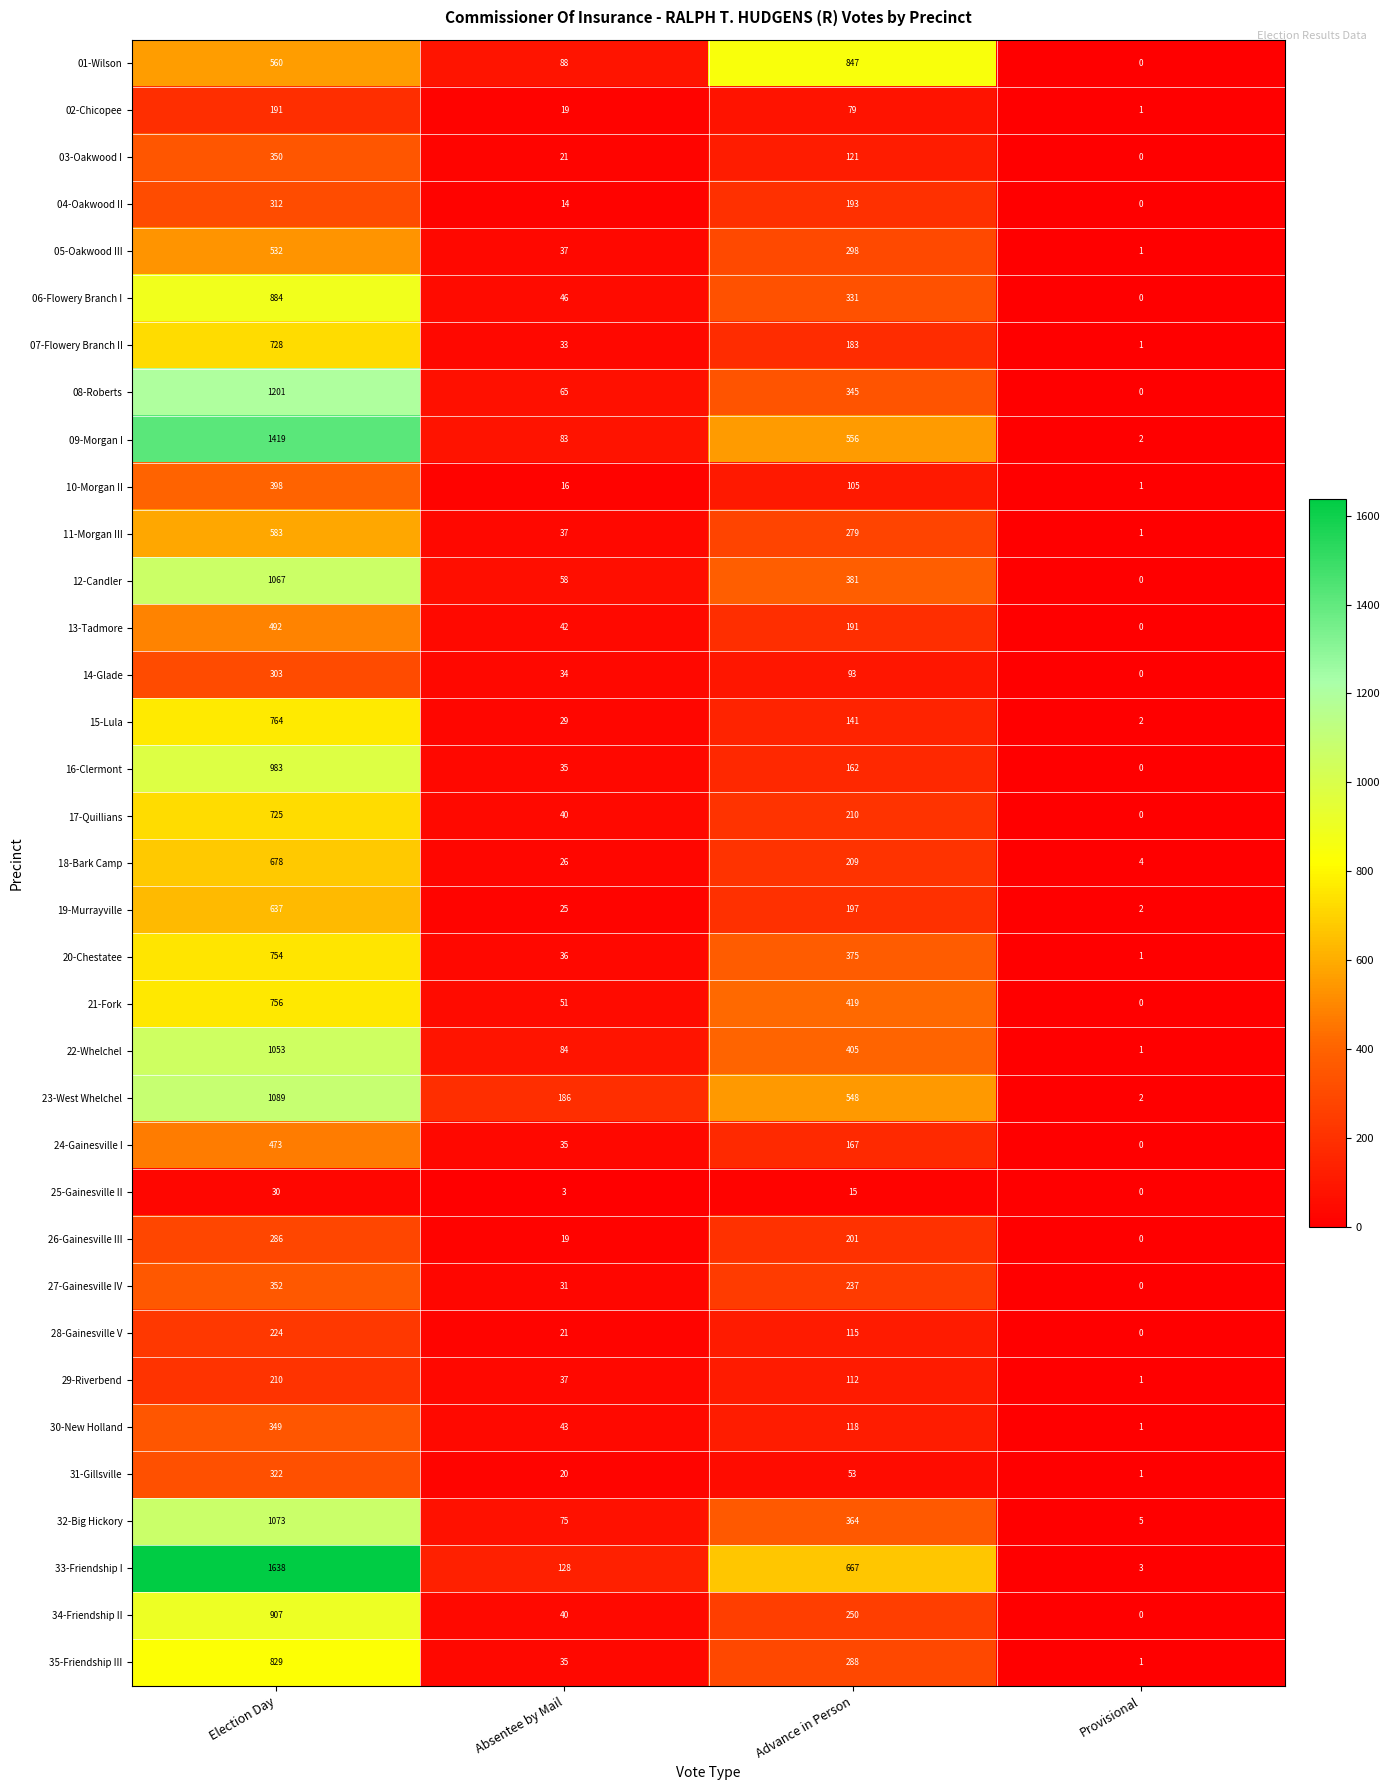

What is the average value of the 01-Wilson series?

374